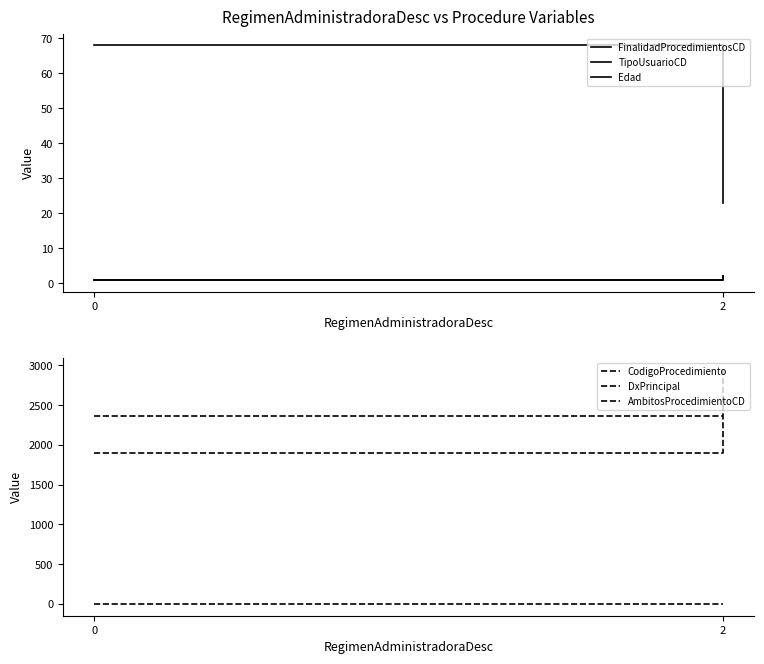

Which series has the widest spread of values?

CodigoProcedimiento